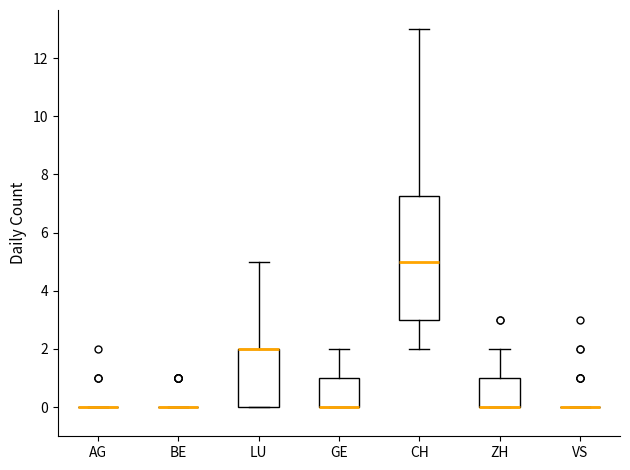

Reading left to right, transcribe this box plot: for each box, give where its median line is, the range the box spans, and where its two whiskers end, as read against the y-axis. The values are not printed on the chart, so give them approximately, as read against the axis.

AG: box collapsed to a line at 0.0, whiskers 0.0 to 0.0
BE: box collapsed to a line at 0.0, whiskers 0.0 to 0.0
LU: median 2.0 (drawn on the box's upper edge), box 0.0 to 2.0, whiskers 0.0 to 5.0
GE: median 0.0 (drawn on the box's lower edge), box 0.0 to 1.0, whiskers 0.0 to 2.0
CH: median 5.0, box 3.0 to 7.2, whiskers 2.0 to 13.0
ZH: median 0.0 (drawn on the box's lower edge), box 0.0 to 1.0, whiskers 0.0 to 2.0
VS: box collapsed to a line at 0.0, whiskers 0.0 to 0.0